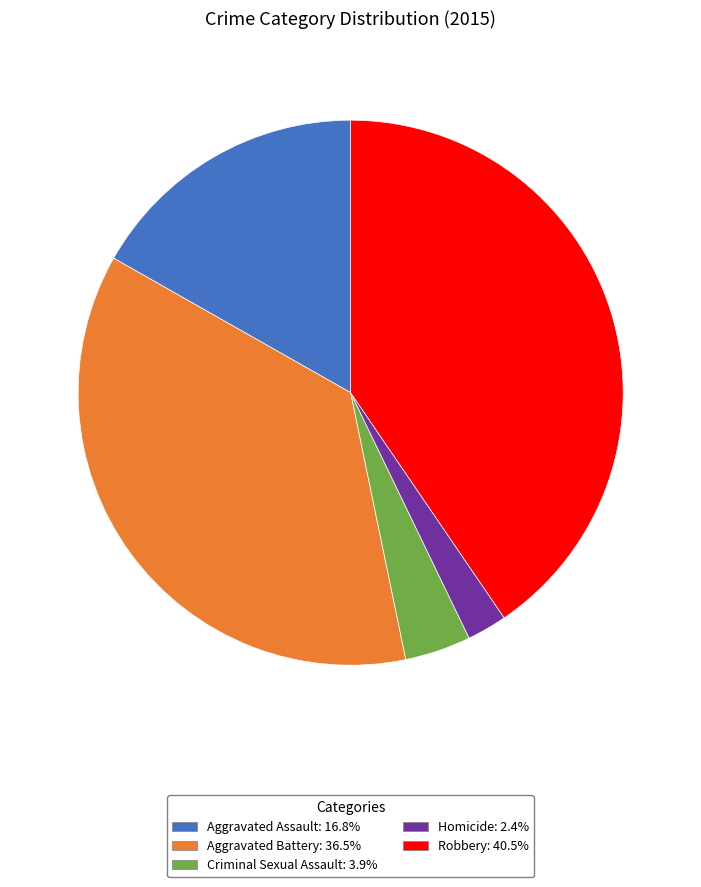

Which slice is the largest?

Robbery